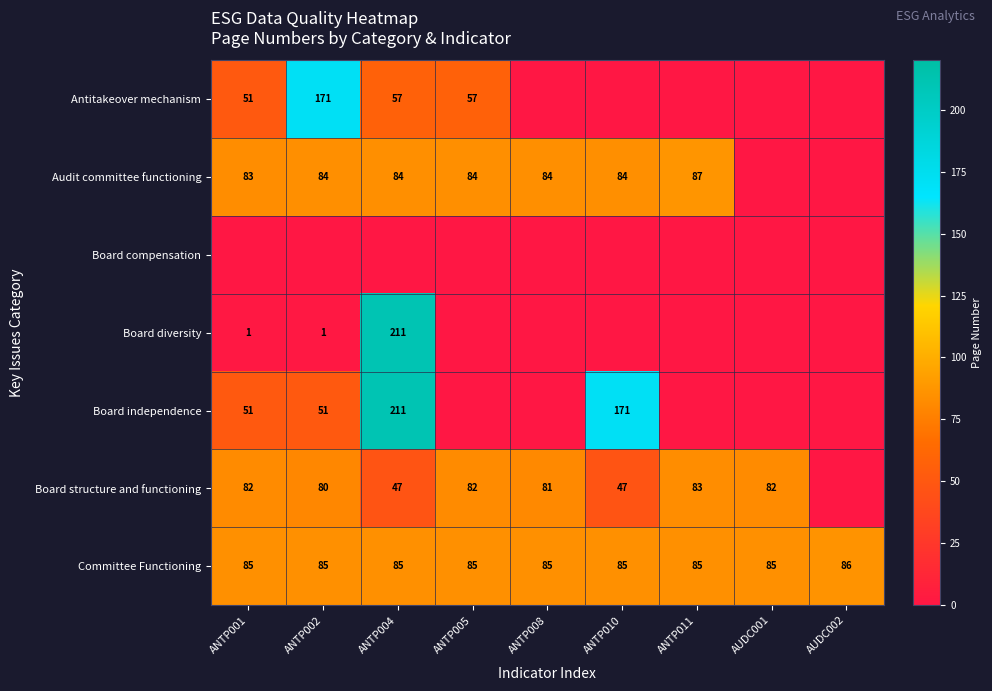

The value of Committee Functioning at ANTP008 is 38. True or false?

False